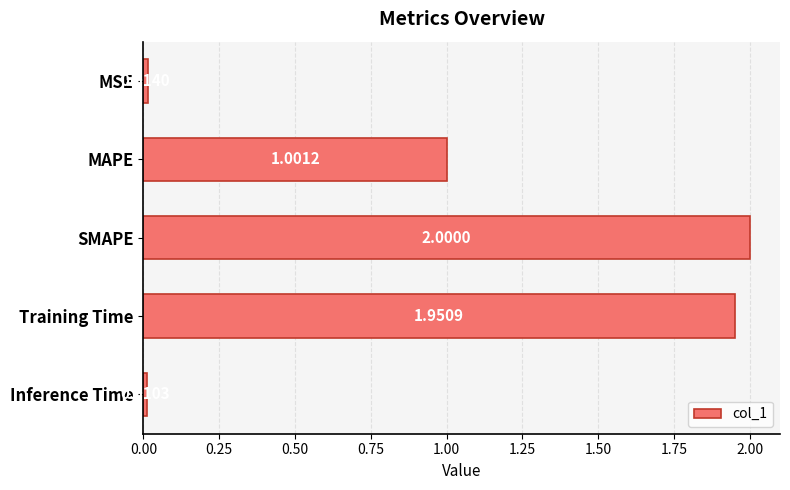

What is the maximum value shown in the chart?

2.0